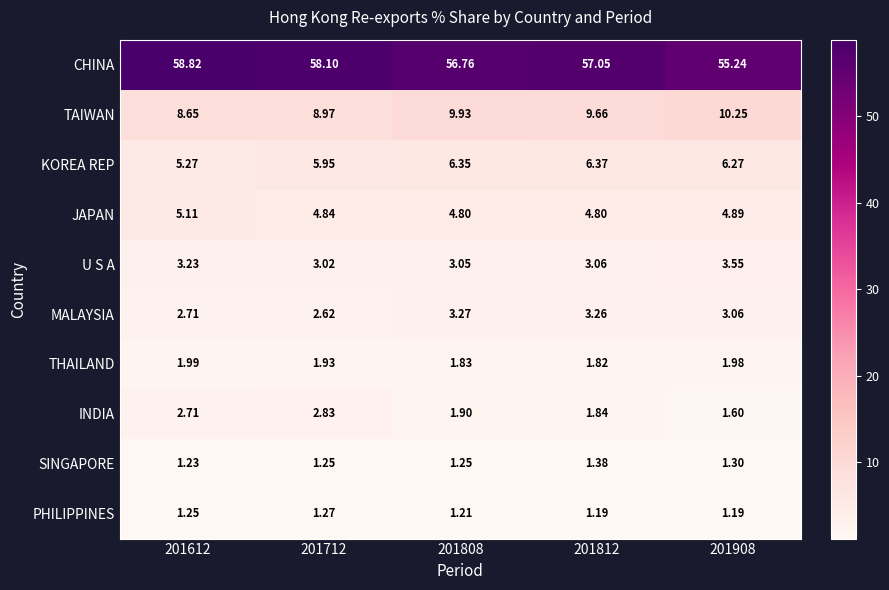

Rank the series by their maximum value, from highest to lowest.

CHINA, TAIWAN, KOREA REP, JAPAN, U S A, MALAYSIA, INDIA, THAILAND, SINGAPORE, PHILIPPINES